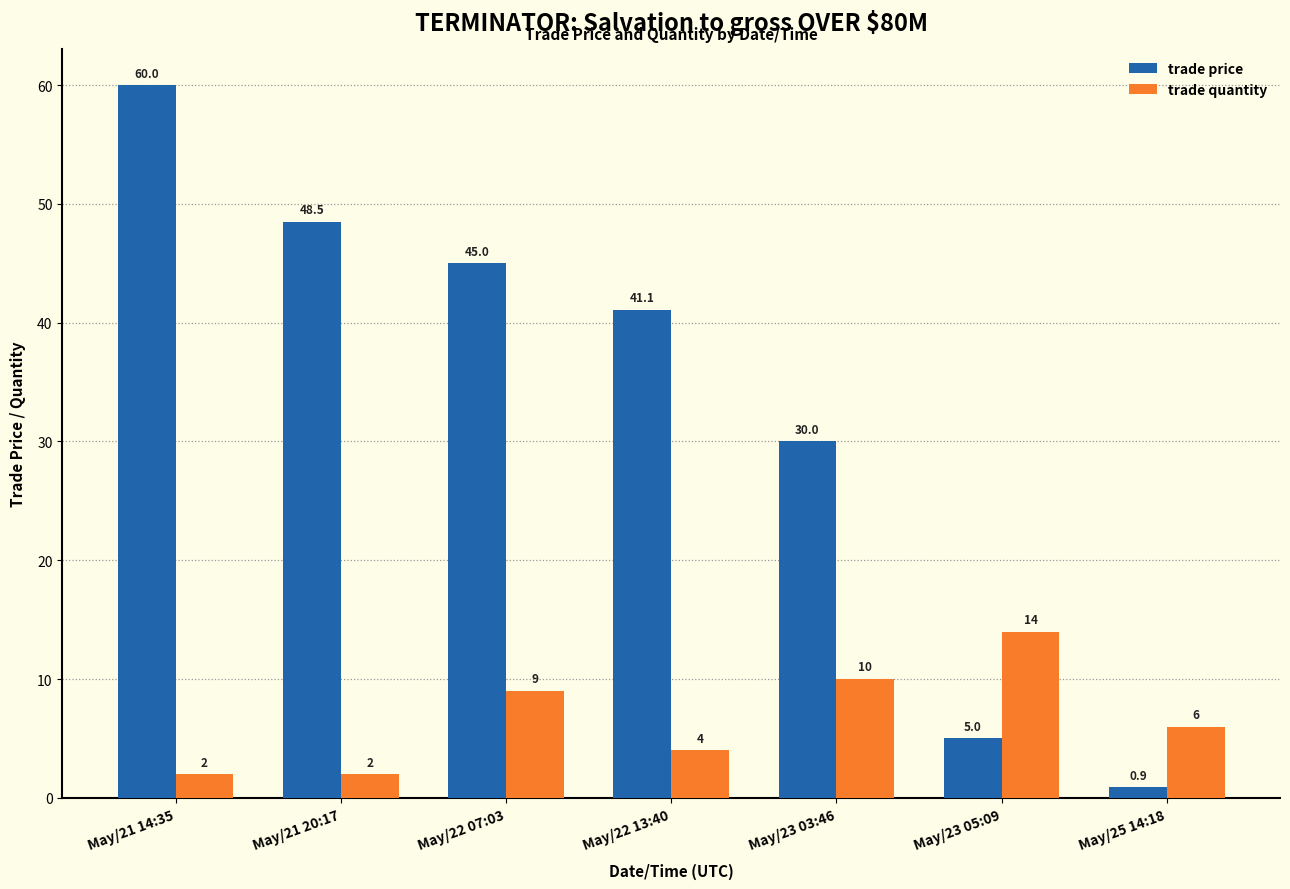

True or false: trade price has a value of 27.3 at May/21 14:35.

False